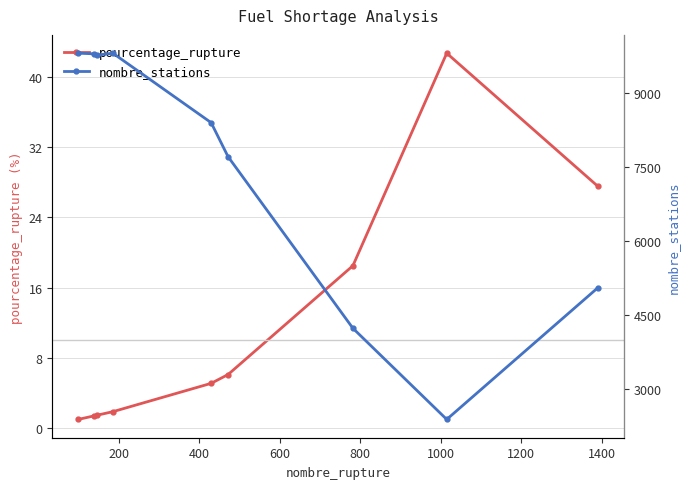

What is the value of the pourcentage_rupture point at the 2nd from the left?

1.4